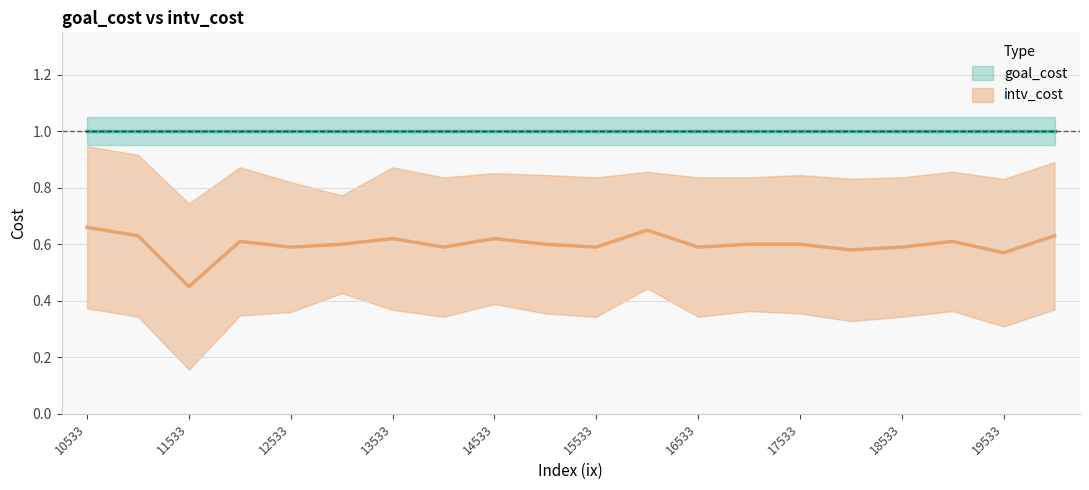

What is the value of the intv_cost point at the 6th from the left?

0.6